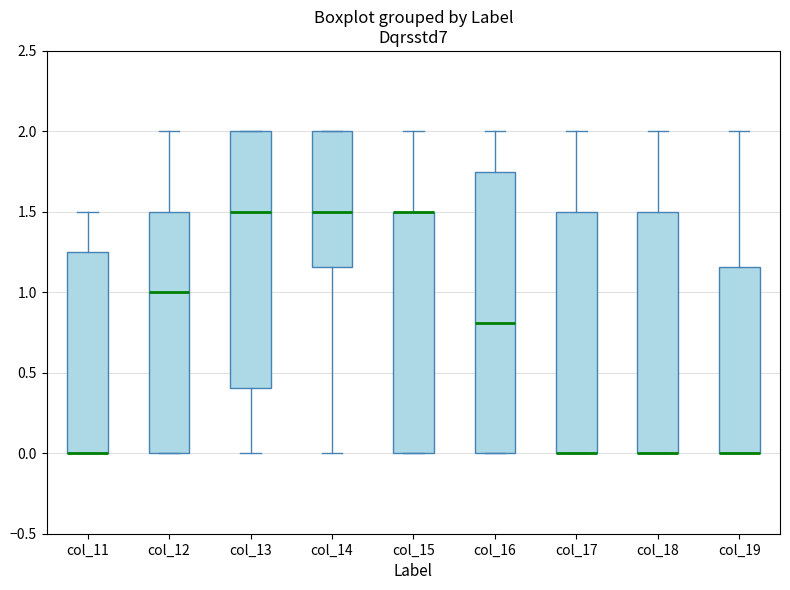

Where is the upper edge of the box for col_19 on the y-axis? The values are not printed on the chart, so give them approximately, as read against the axis.

1.15